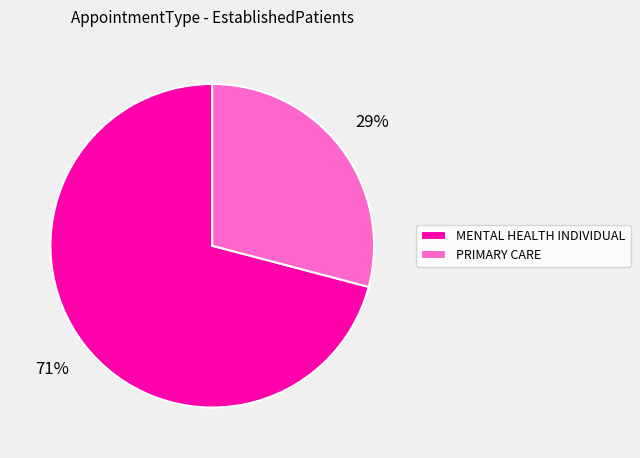

To the nearest percent, what portion does MENTAL HEALTH INDIVIDUAL represent?

71%